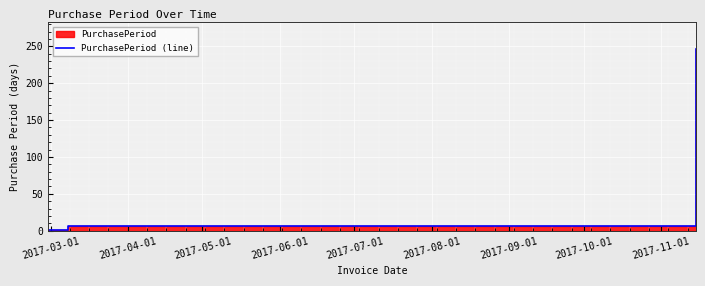

How many lines are shown in the chart?

1